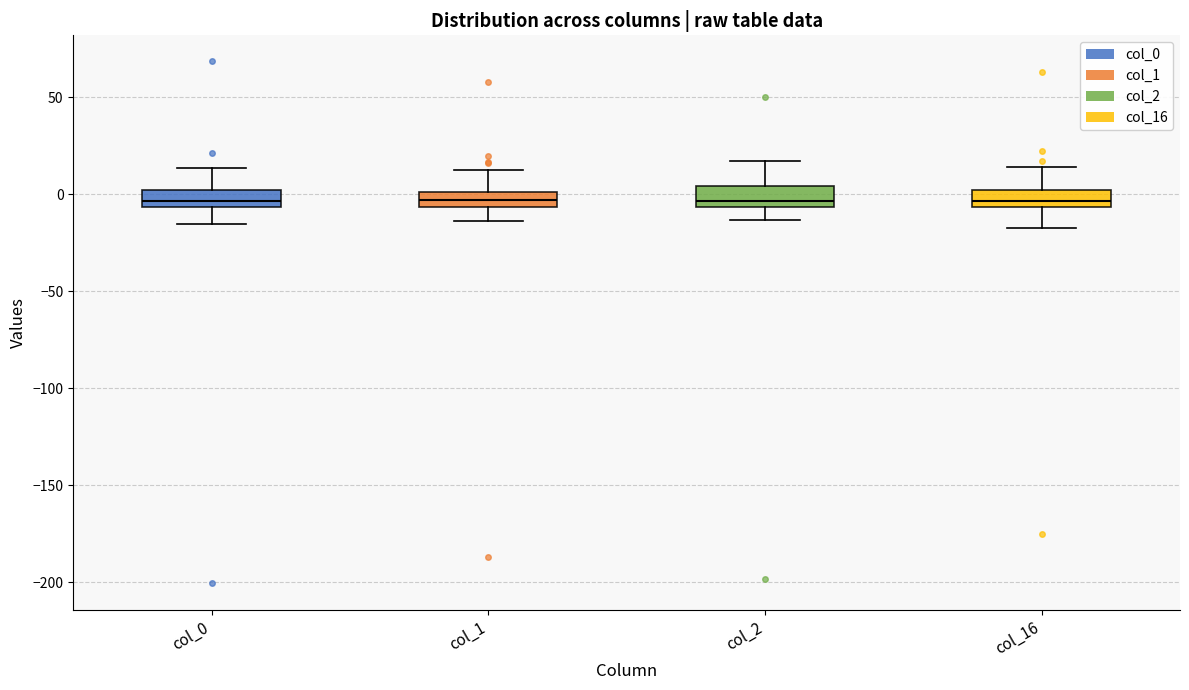

Reading left to right, read every box against the y-axis: the position of its median line, the range the box covers, and the ends of its whiskers. The values are not printed on the chart, so give them approximately, as read against the axis.

col_0: median -5 (inside the box), box -5 to 0, whiskers -15 to 15
col_1: median -5 (inside the box), box -5 to 0, whiskers -15 to 15
col_2: median -5 (just above the box's lower edge), box -5 to 5, whiskers -15 to 15
col_16: median -5 (inside the box), box -5 to 0, whiskers -15 to 15